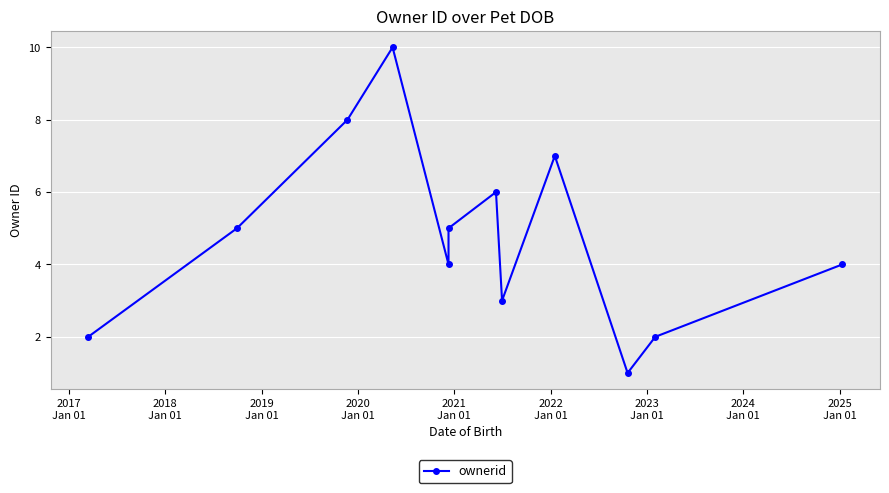

The chart shows a value of 1 at 10. True or false?

False